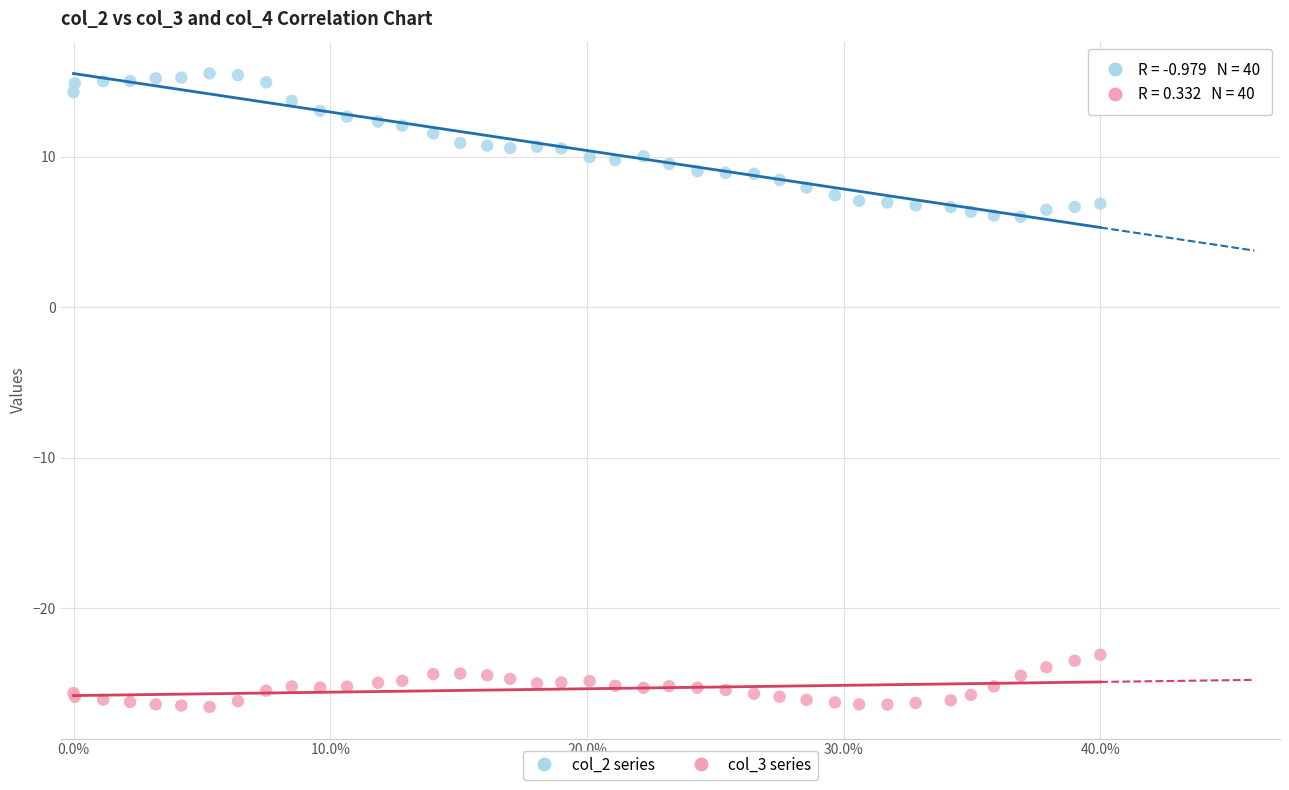

Which series reaches the maximum Y coordinate?

col_2 series